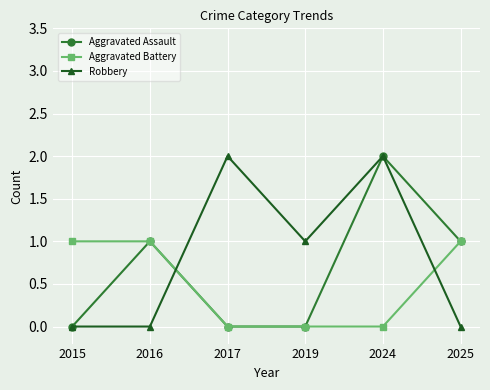

Is it true that Aggravated Assault equals 0 at 2017?

True